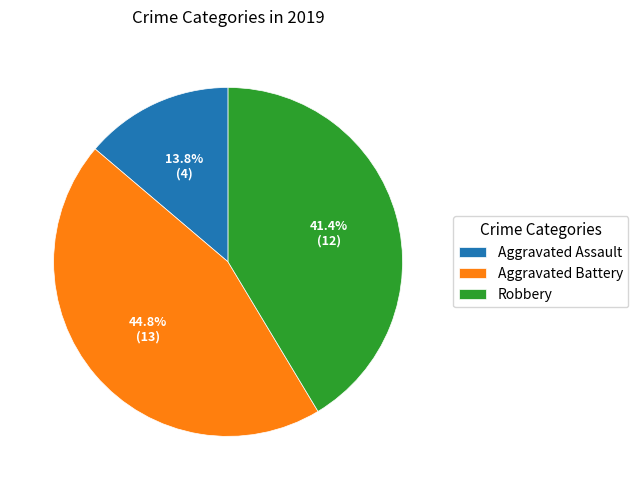

To the nearest percent, what is the combined percentage of Aggravated Assault and Robbery?

55%